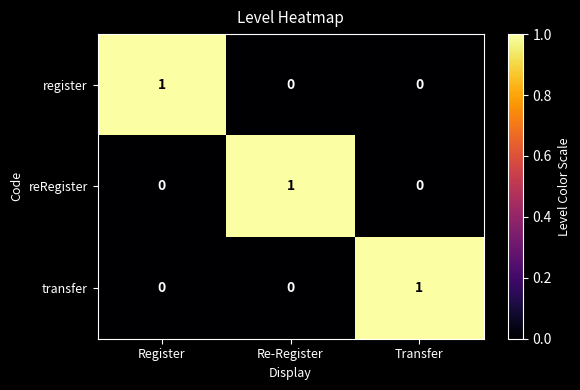

True or false: reRegister has a value of 1 at Re-Register.

True